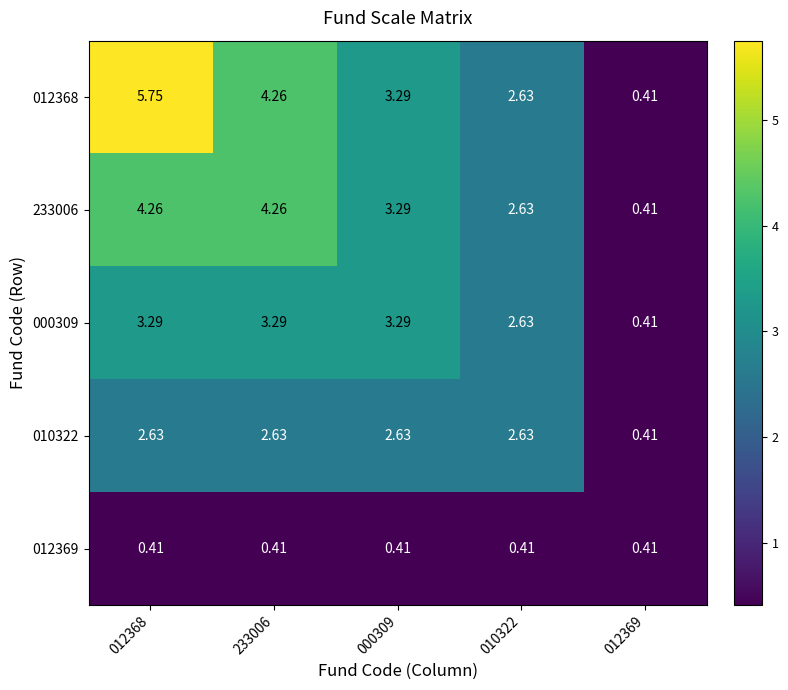

Is the value of 233006 at 233006 greater than the value of 012368 at 000309?

Yes